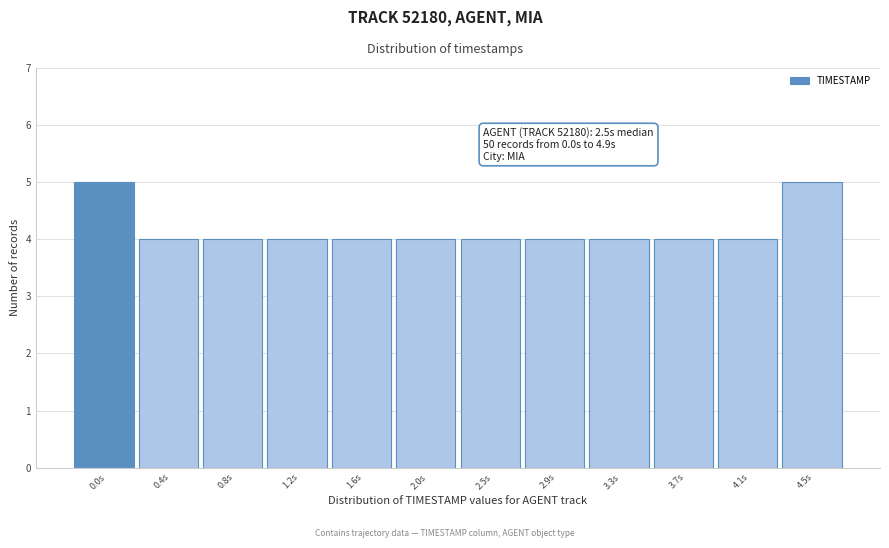

Reading left to right, transcribe all the data shown in this chart.

5	4	4	4	4	4	4	4	4	4	4	5